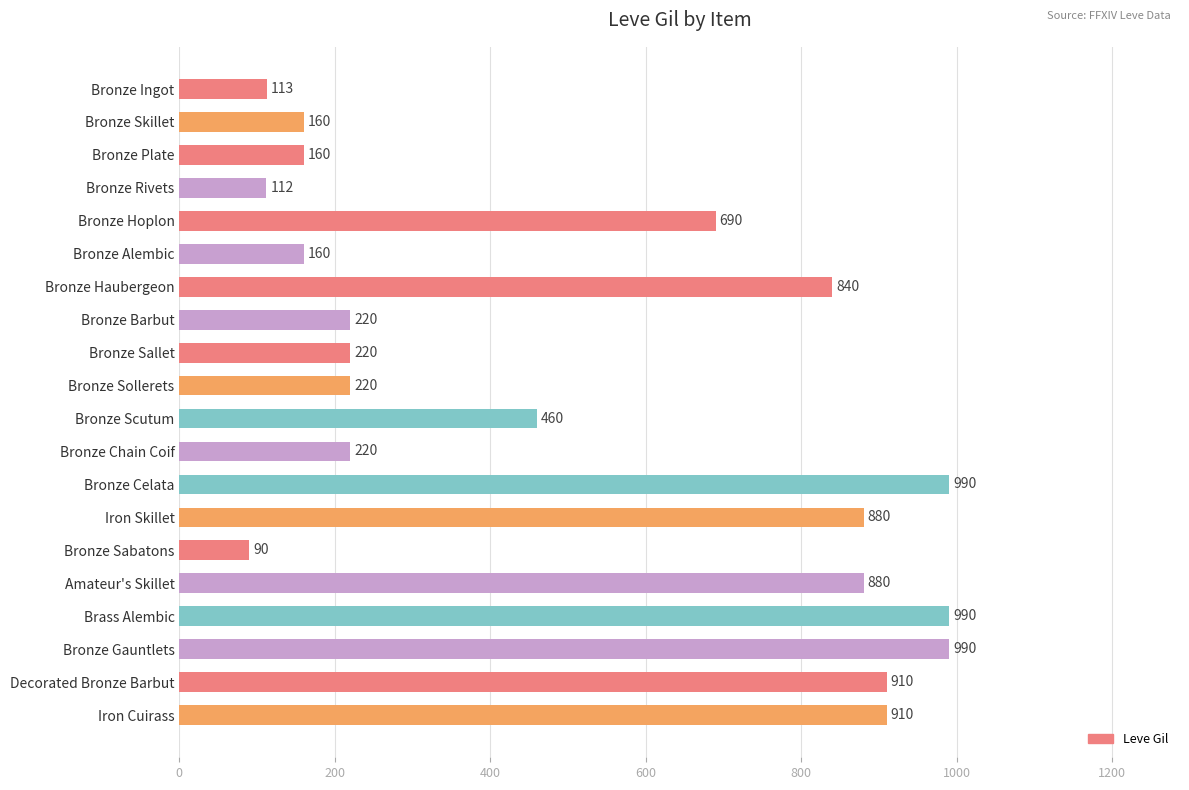

The chart shows a value of 160 at Bronze Hoplon. True or false?

False